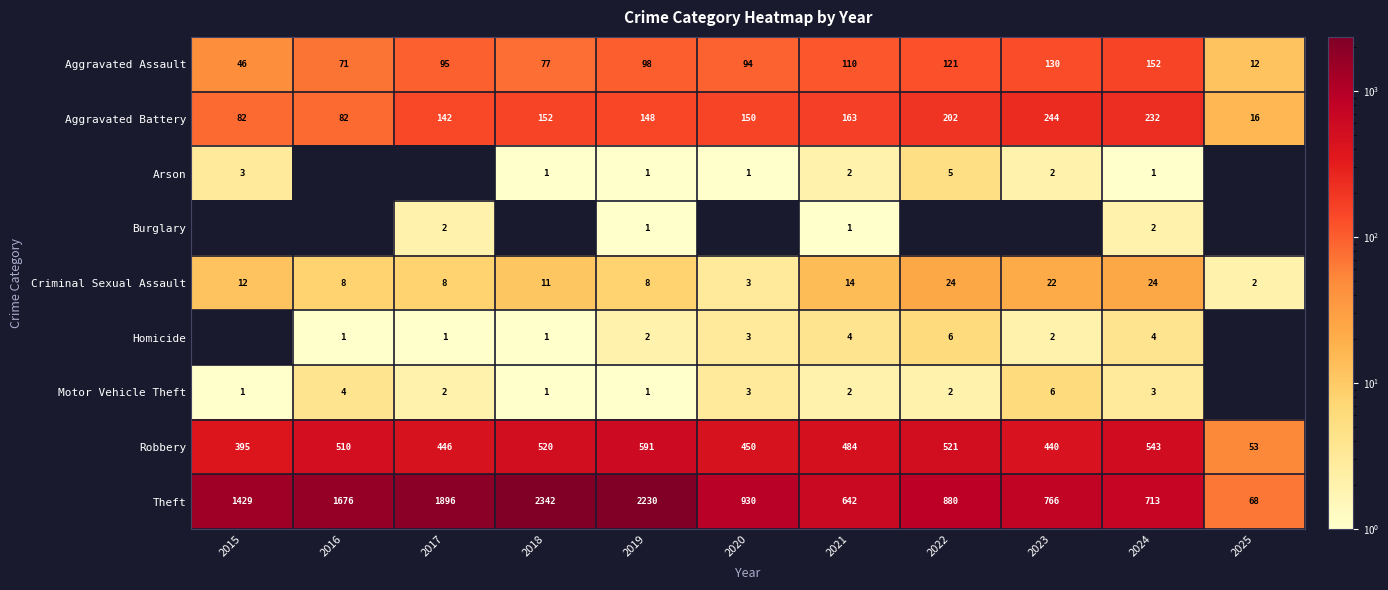

List the labels in order of Theft value, largest first.

2018, 2019, 2017, 2016, 2015, 2020, 2022, 2023, 2024, 2021, 2025